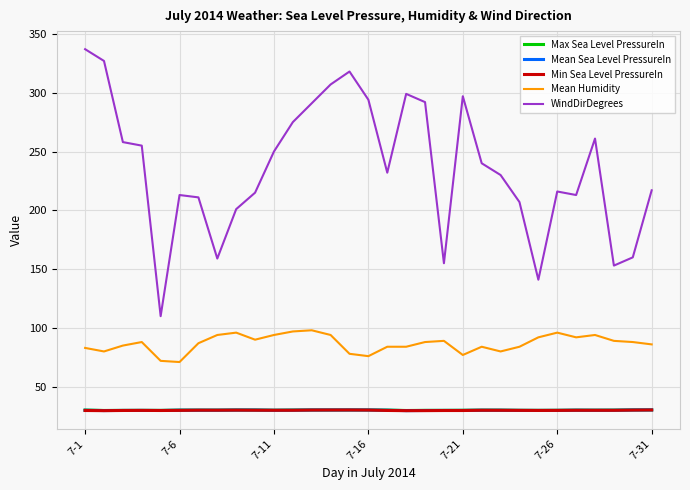

In WindDirDegrees, how many points are lower than both neighbors (excluding endpoints)?

7